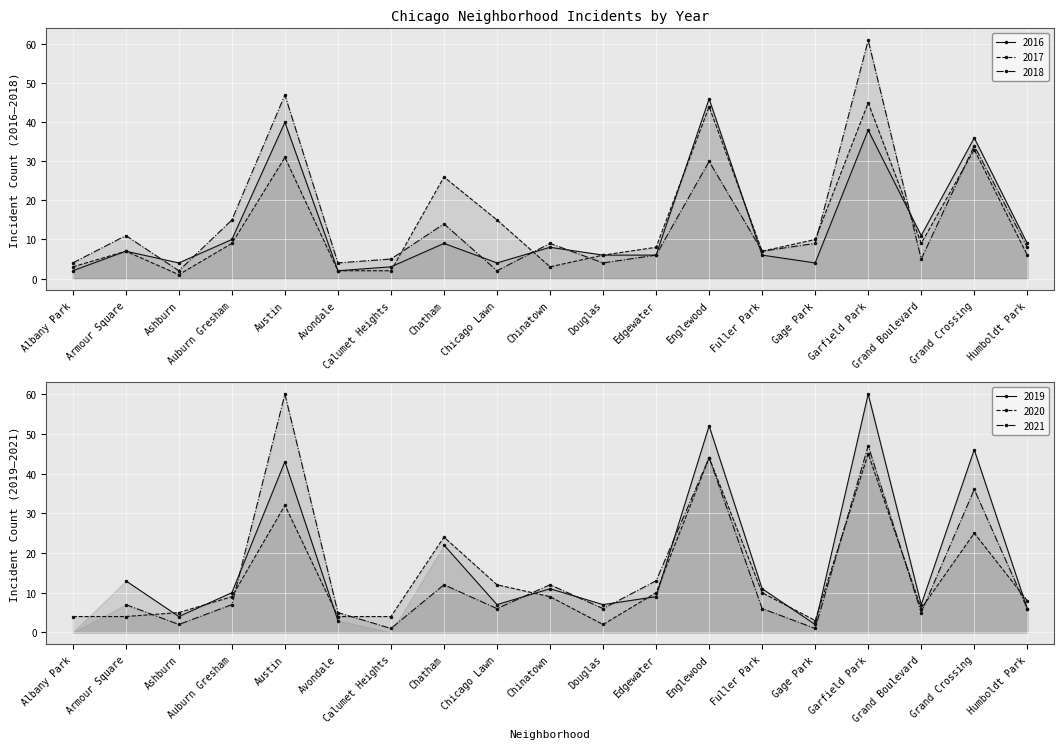

Where is the first local minimum for 2016?

Ashburn